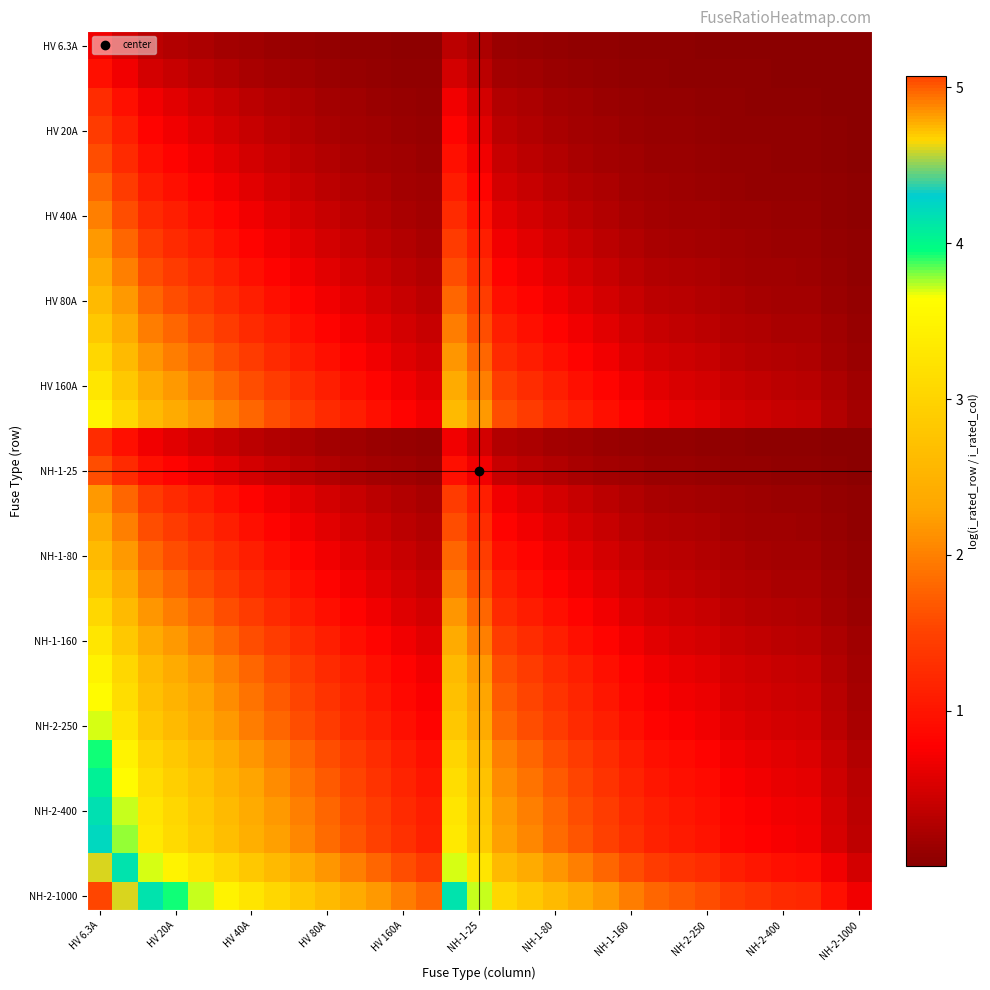

Which label corresponds to the largest value in the chart?

HV 6.3A